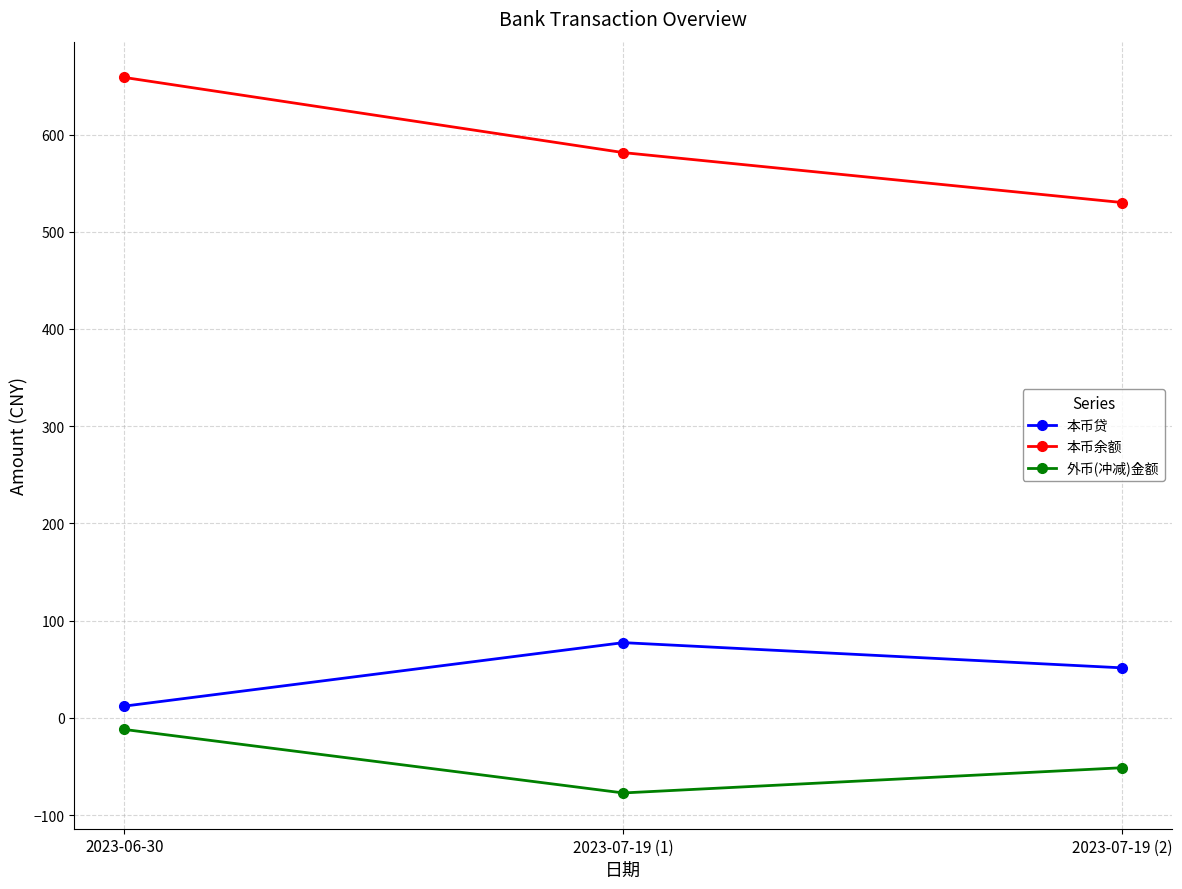

How many categories are shown in the chart?

3